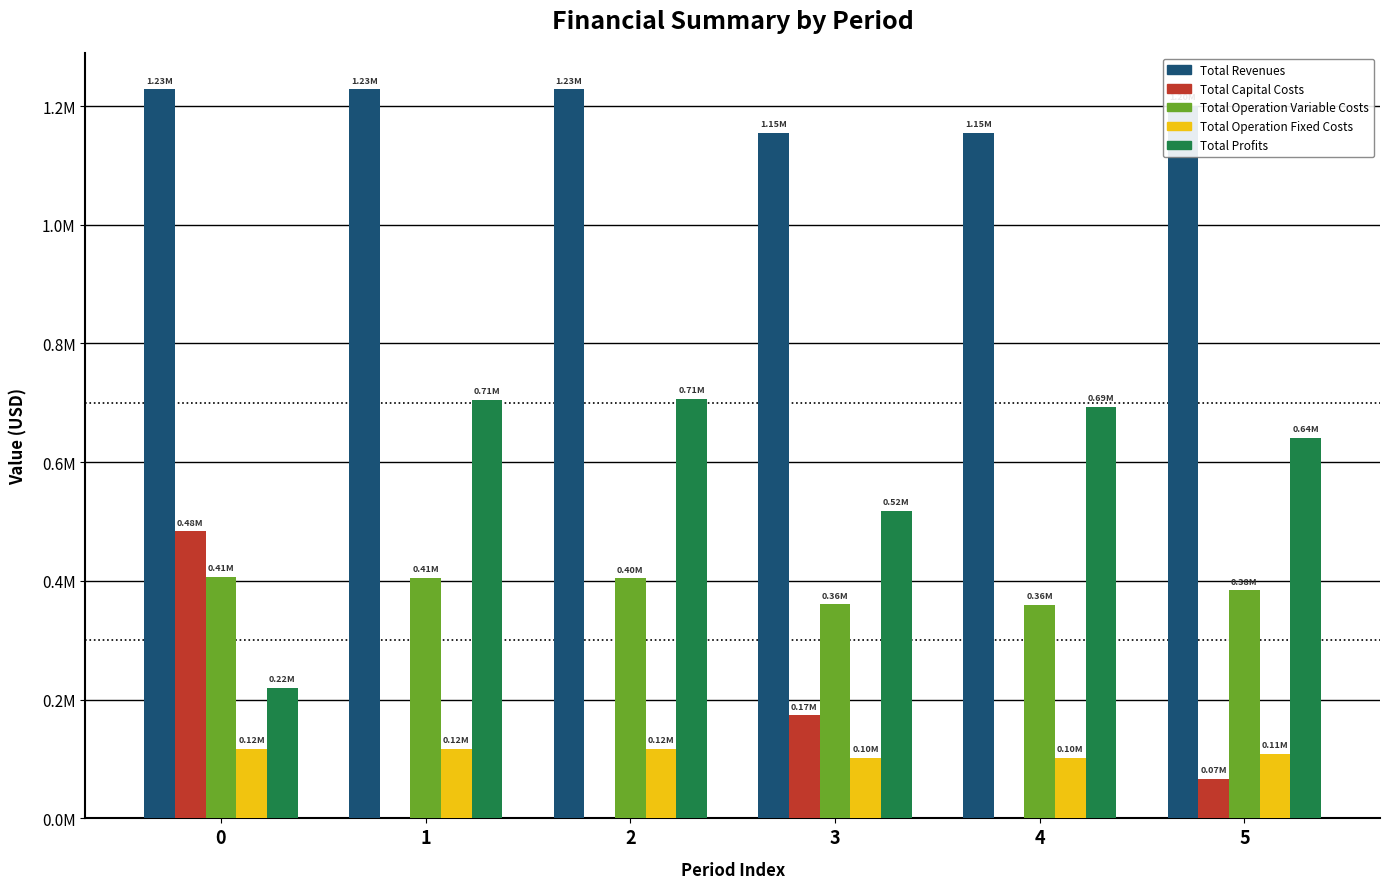

What are all the series names shown in the legend?

Total Revenues, Total Capital Costs, Total Operation Variable Costs, Total Operation Fixed Costs, Total Profits